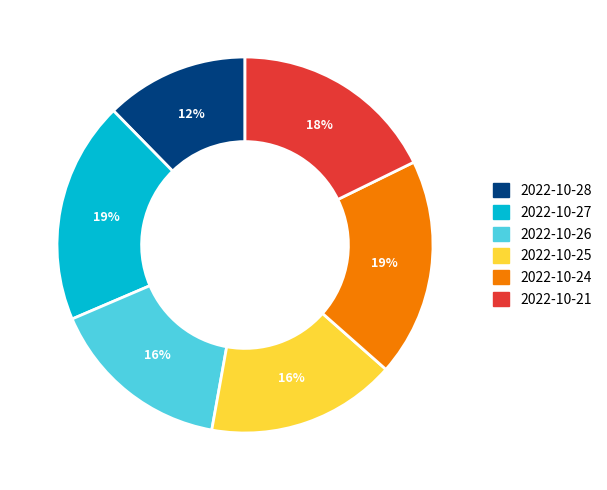

How many slices are in this pie chart?

6